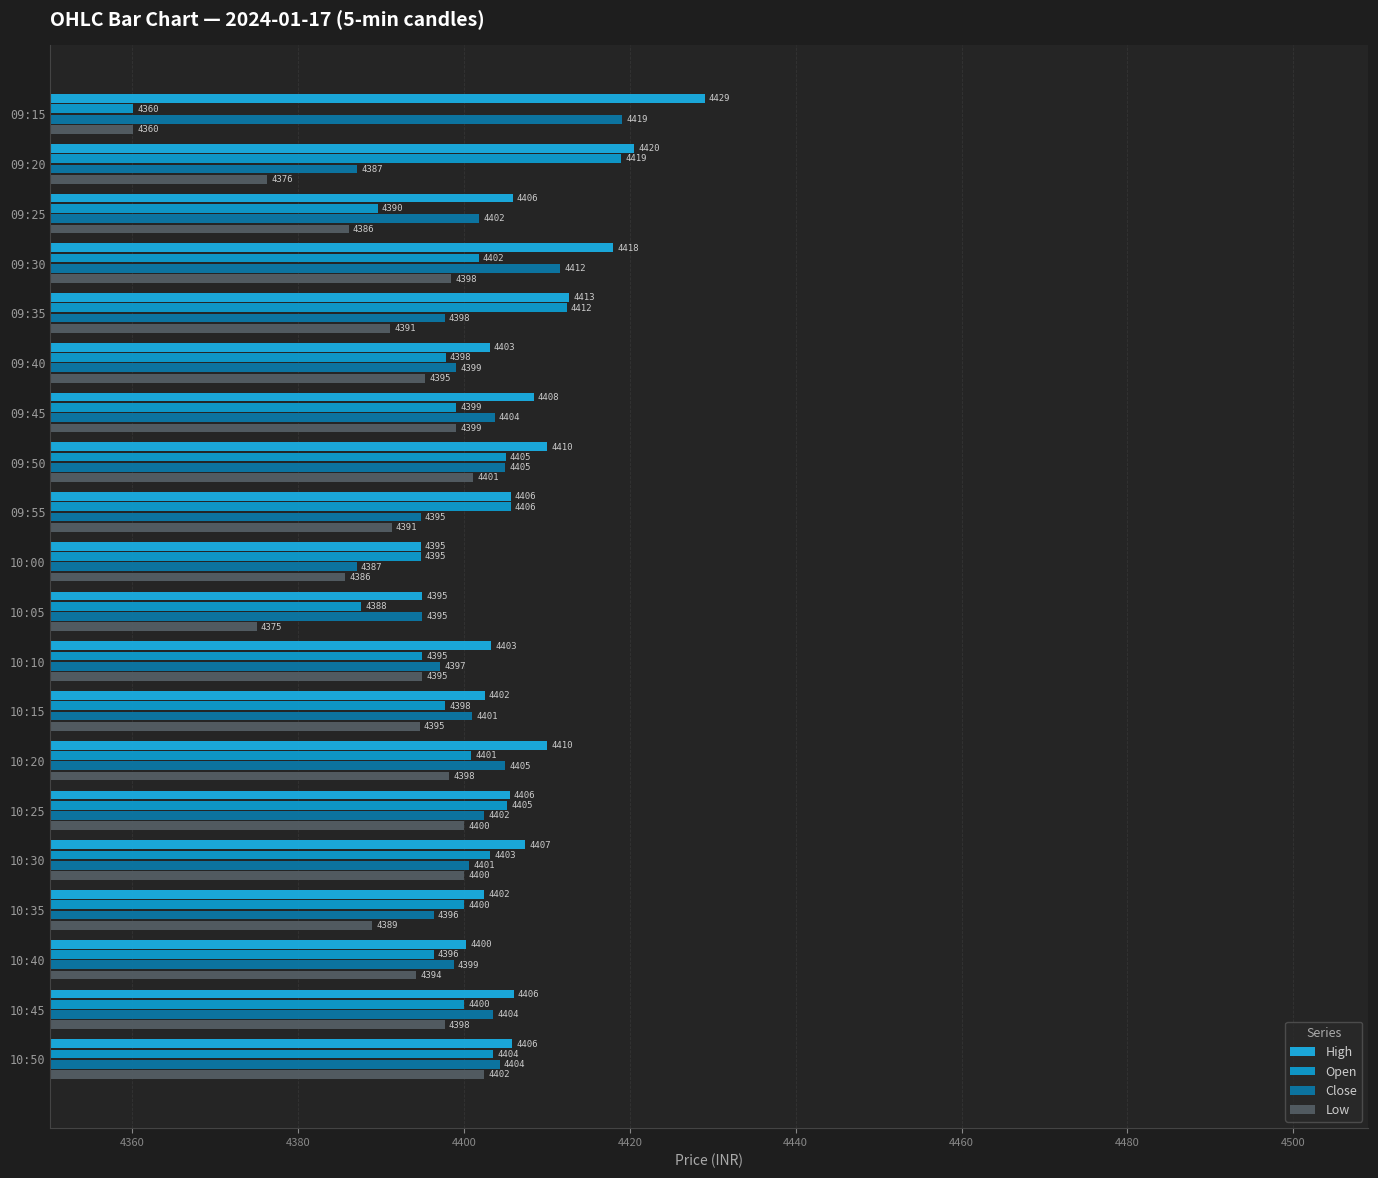

At which category does the chart reach its peak across all series?

09:15